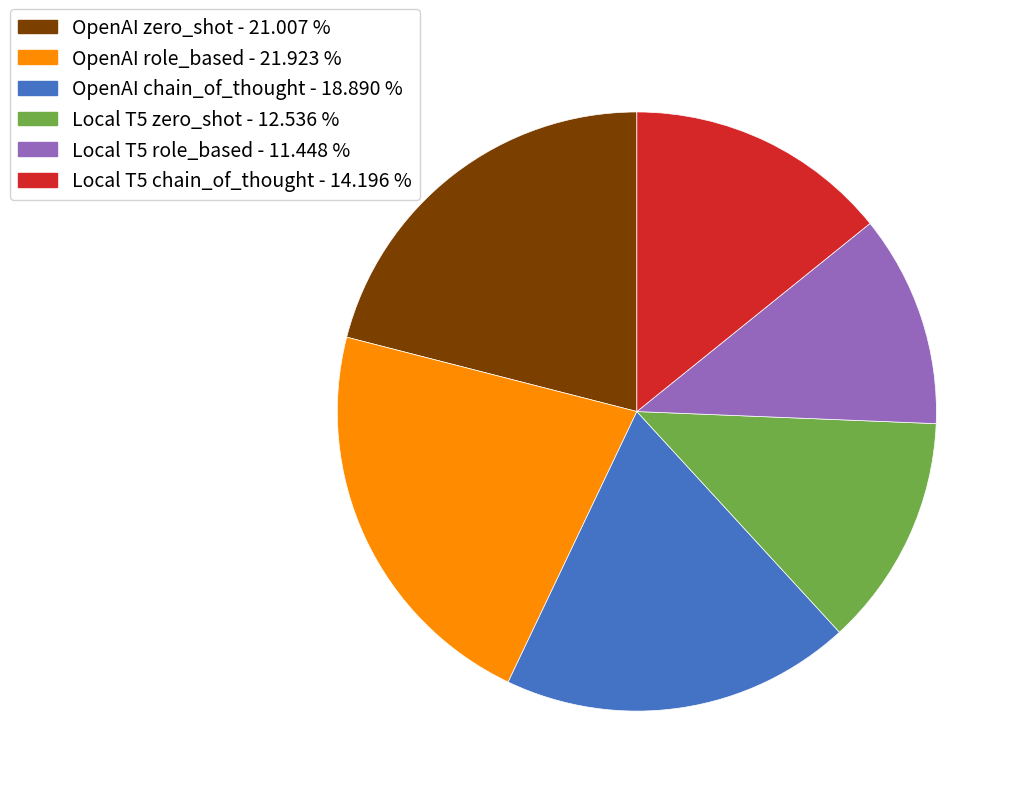

Is there a majority slice in this chart?

No